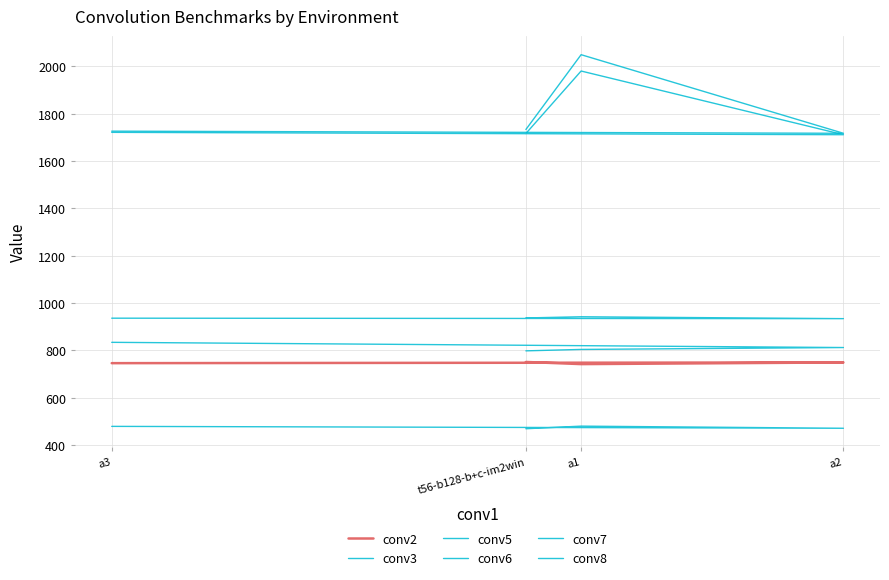

True or false: conv8 and conv5 cross at least once.

False